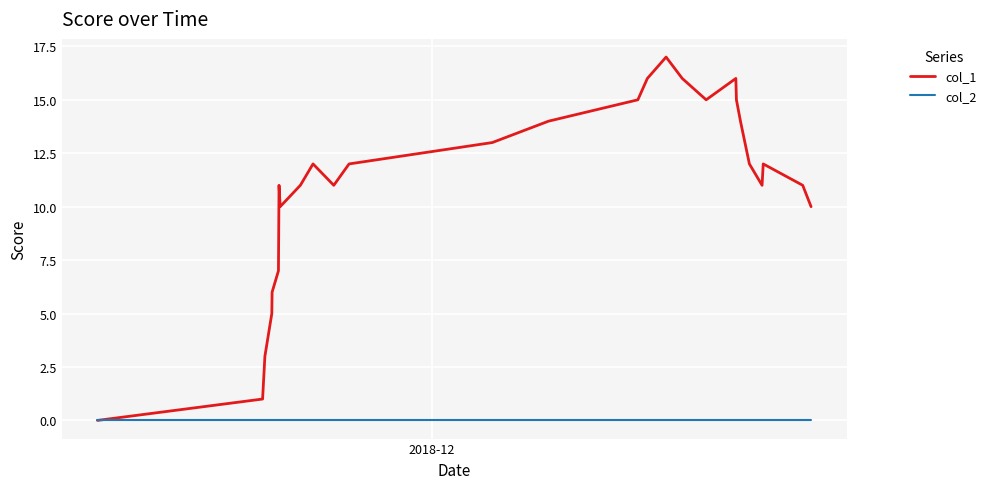

Rank the series by their maximum value, from highest to lowest.

col_1, col_2